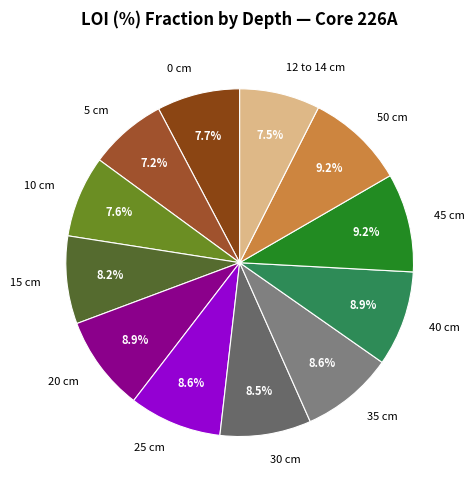

How many segments does this pie chart have?

12